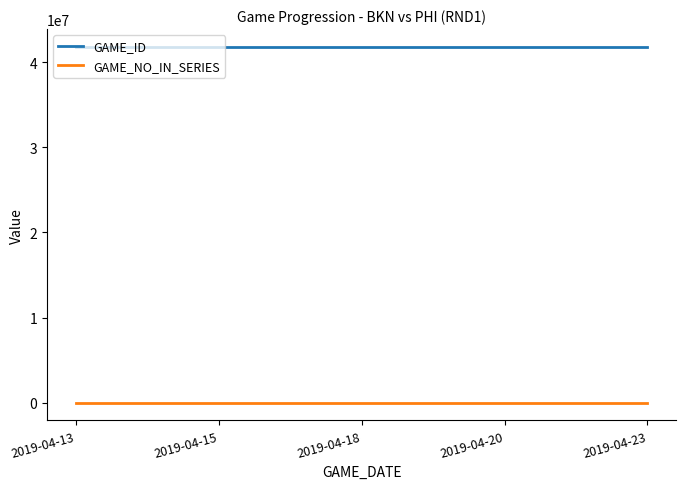

Read the GAME_ID value at 2019-04-13.

41800121